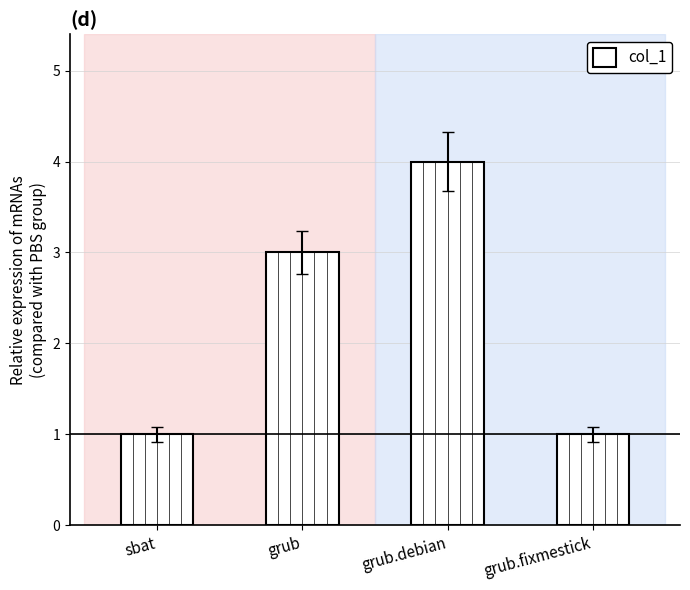

Between sbat and grub.debian, which is larger?

grub.debian